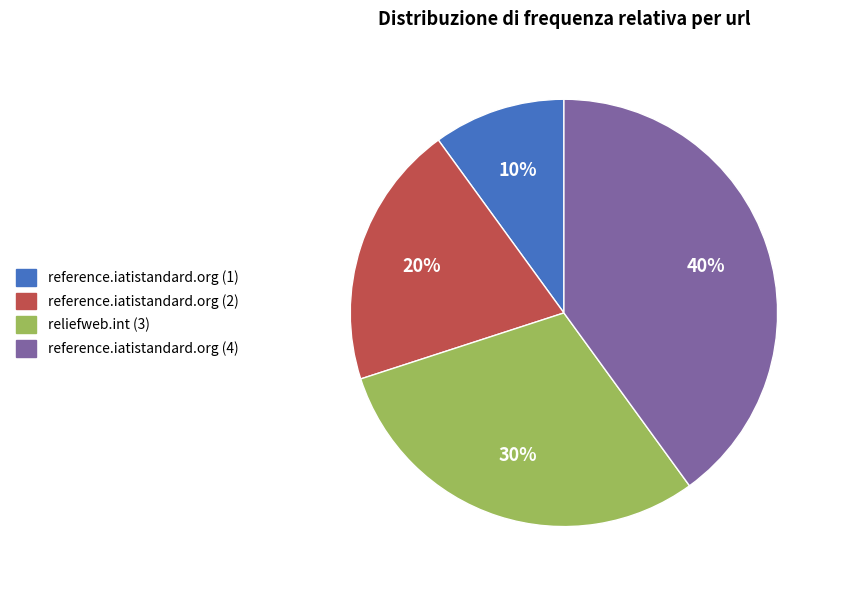

Which slice is the smallest?

reference.iatistandard.org (1)